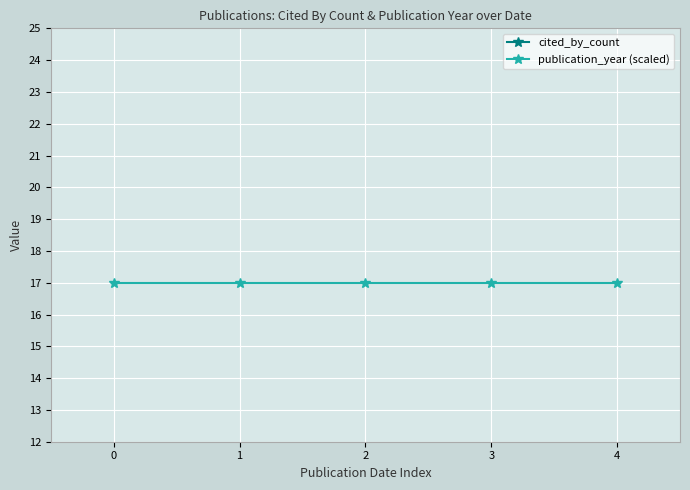

What is the value of the cited_by_count point at the 2nd from the left?

1